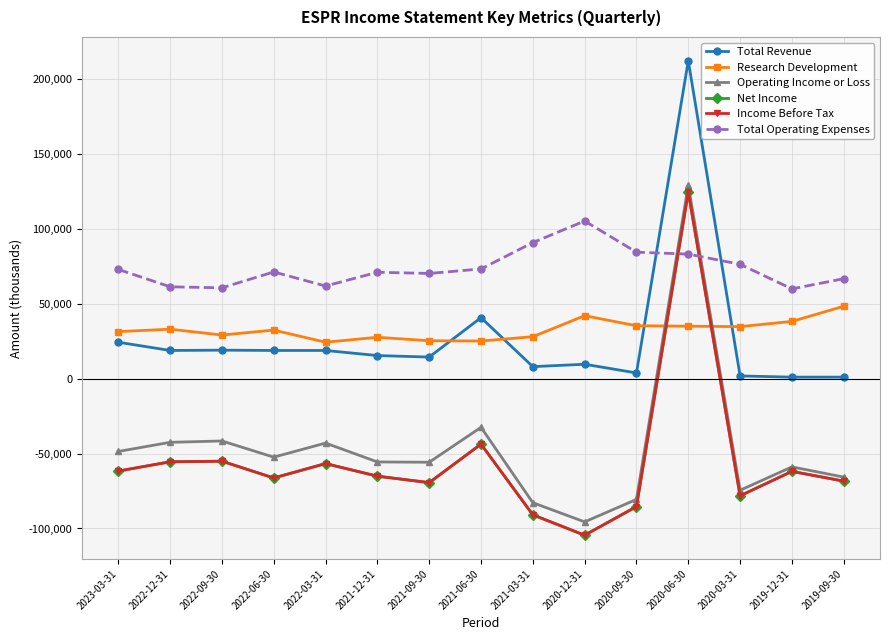

Rank the categories by Total Operating Expenses value from lowest to highest.

2019-12-31, 2022-09-30, 2022-12-31, 2022-03-31, 2019-09-30, 2021-09-30, 2021-12-31, 2022-06-30, 2023-03-31, 2021-06-30, 2020-03-31, 2020-06-30, 2020-09-30, 2021-03-31, 2020-12-31